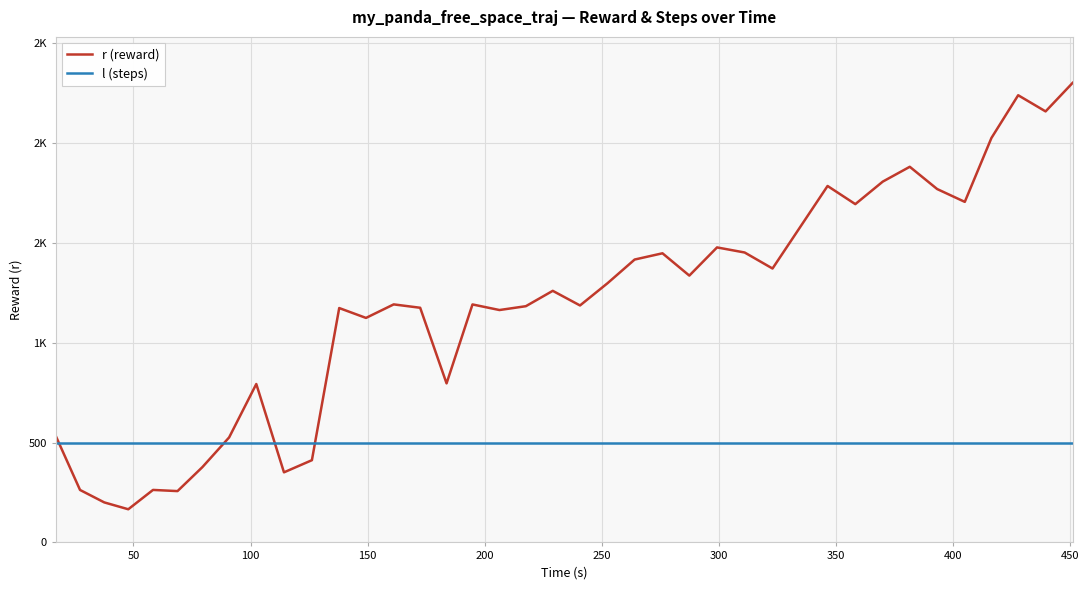

What is the greatest value displayed?

2300.5